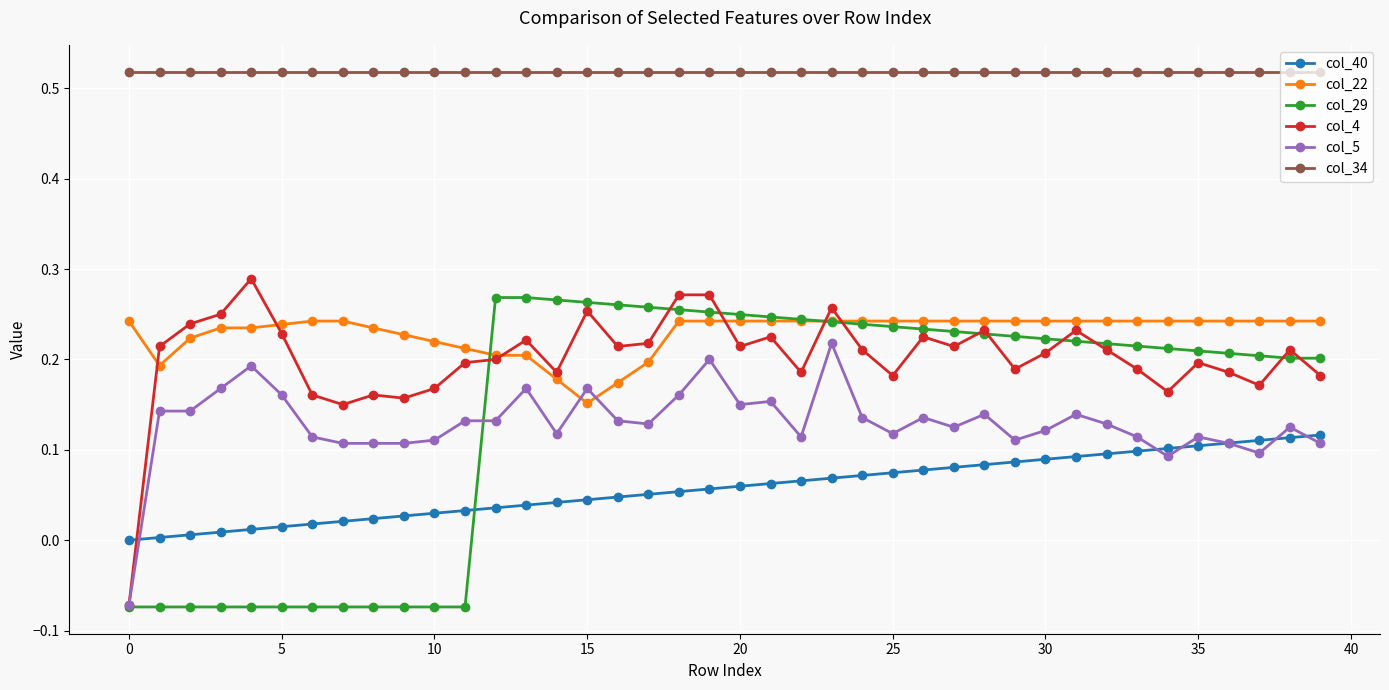

After their last crossing, which series has the higher values: col_29 or col_40?

col_29